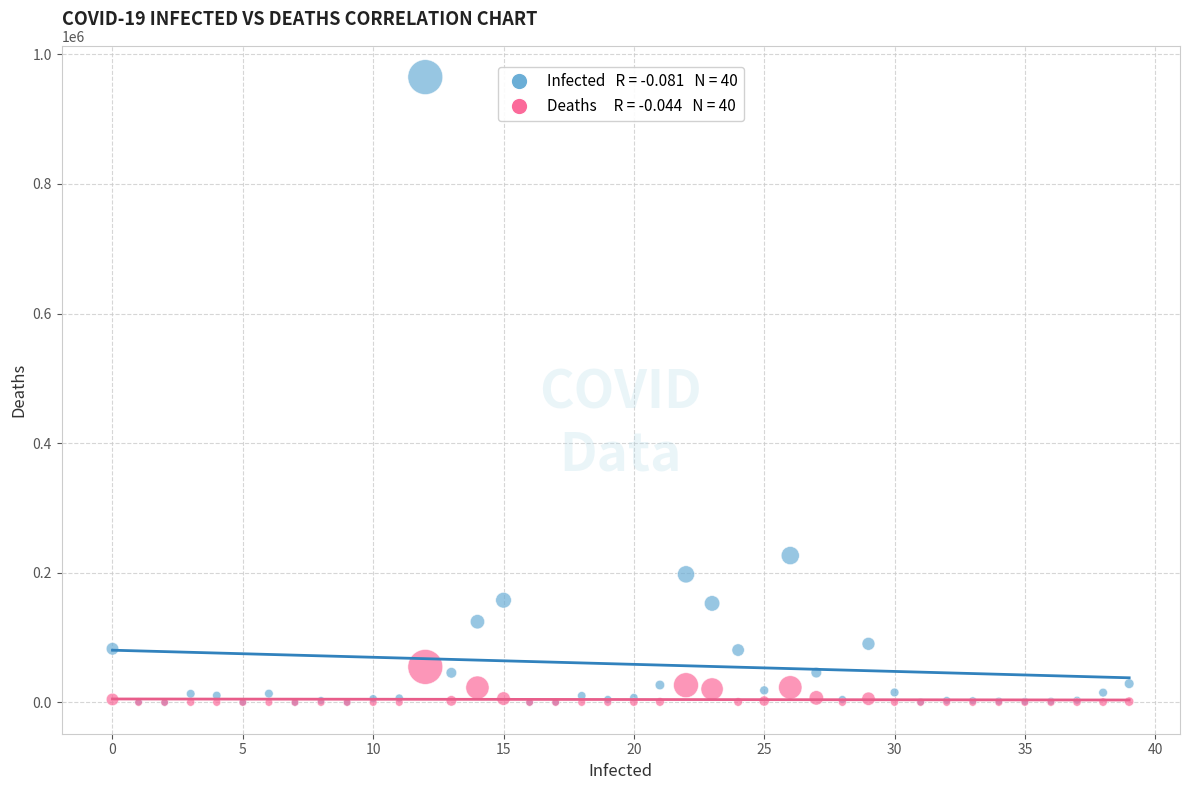

Across all series, what Y value is closest to 482468?

226629